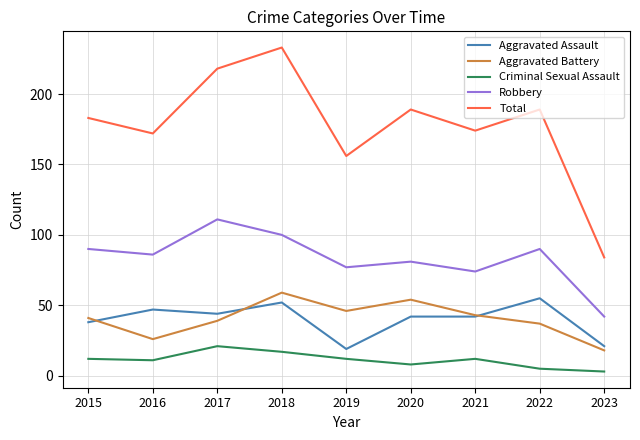

True or false: Robbery and Criminal Sexual Assault cross at least once.

False